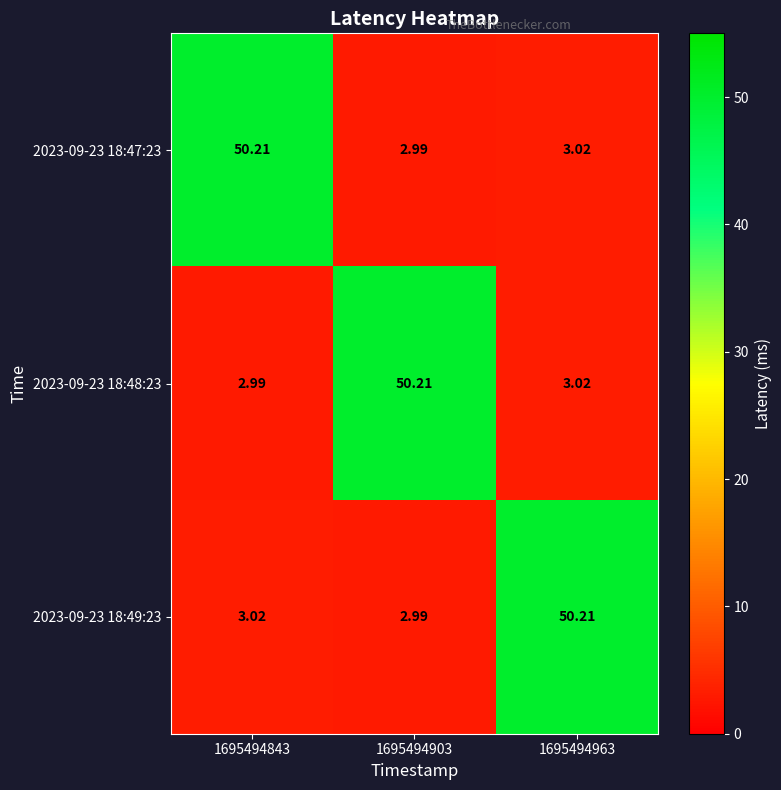

At how many categories does at least one series exceed 43?

3